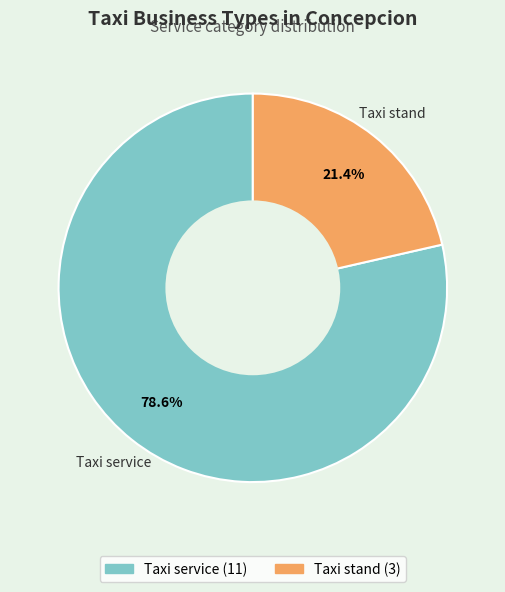

True or false: Taxi service accounts for 72% of the total.

False